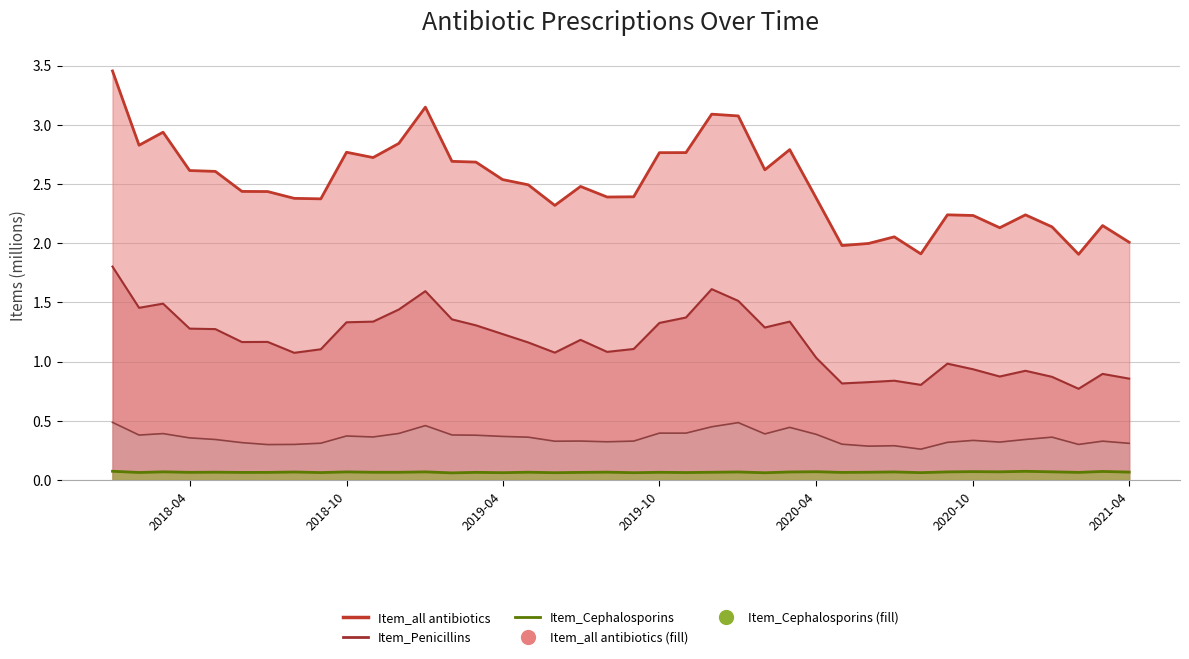

Reading left to right, list all the values displayed in this chart.

Item_all antibiotics: 3.5	2.8	2.9	2.6	2.6	2.4	2.4	2.4	2.4	2.8	2.7	2.8	3.1	2.7	2.7	2.5	2.5	2.3	2.5	2.4	2.4	2.8	2.8	3.1	3.1	2.6	2.8	2.4	2.0	2.0	2.1	1.9	2.2	2.2	2.1	2.2	2.1	1.9	2.1	2.0
Item_Penicillins: 1.8	1.5	1.5	1.3	1.3	1.2	1.2	1.1	1.1	1.3	1.3	1.4	1.6	1.4	1.3	1.2	1.2	1.1	1.2	1.1	1.1	1.3	1.4	1.6	1.5	1.3	1.3	1.0	0.8	0.8	0.8	0.8	1.0	0.9	0.9	0.9	0.9	0.8	0.9	0.9
Item_Cephalosporins: 0.1	0.1	0.1	0.1	0.1	0.1	0.1	0.1	0.1	0.1	0.1	0.1	0.1	0.1	0.1	0.1	0.1	0.1	0.1	0.1	0.1	0.1	0.1	0.1	0.1	0.1	0.1	0.1	0.1	0.1	0.1	0.1	0.1	0.1	0.1	0.1	0.1	0.1	0.1	0.1
item_Tetracyclines: 0.5	0.4	0.4	0.4	0.3	0.3	0.3	0.3	0.3	0.4	0.4	0.4	0.5	0.4	0.4	0.4	0.4	0.3	0.3	0.3	0.3	0.4	0.4	0.4	0.5	0.4	0.4	0.4	0.3	0.3	0.3	0.3	0.3	0.3	0.3	0.3	0.4	0.3	0.3	0.3